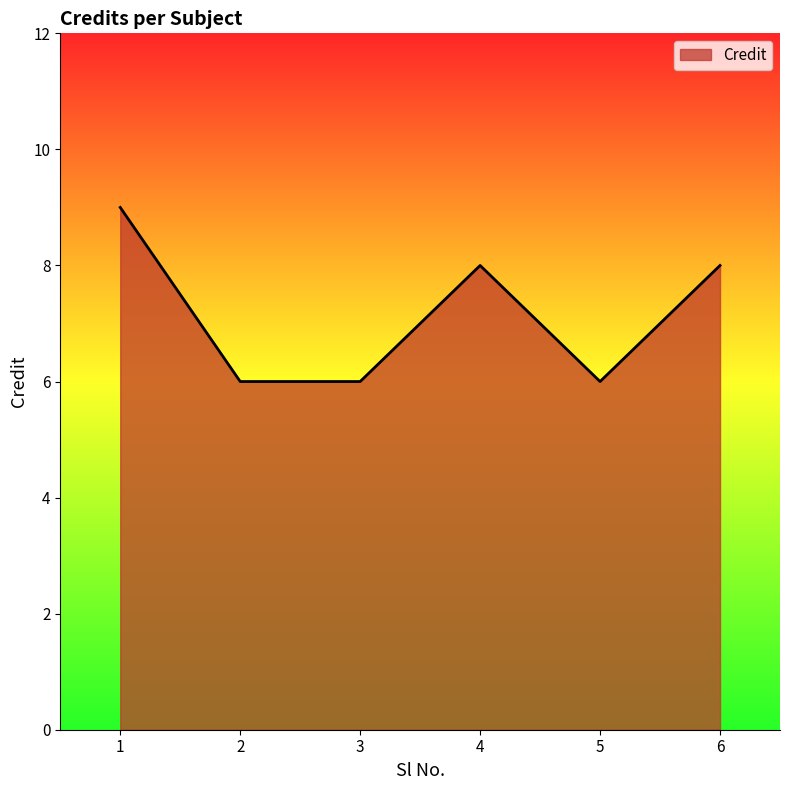

True or false: the data has more than 2 interior local peaks.

False